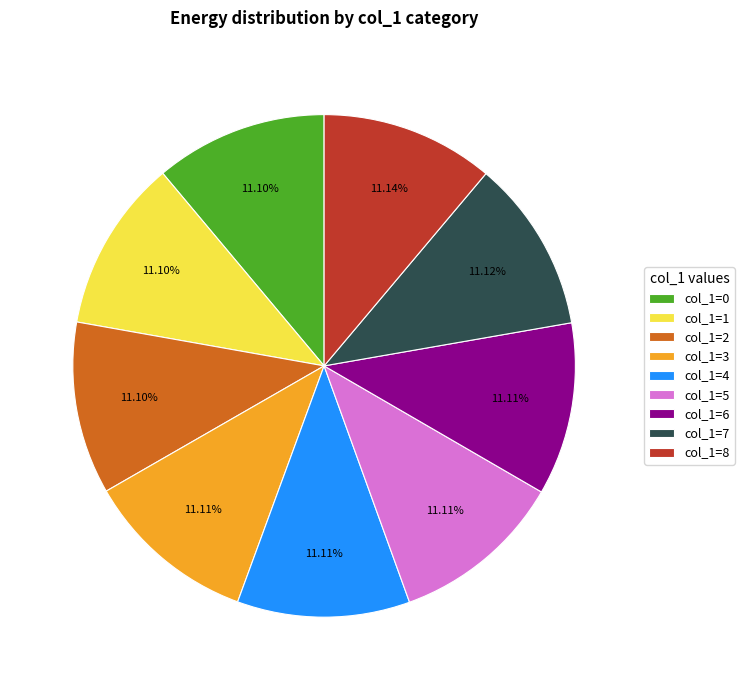

Does any single category account for the majority?

No